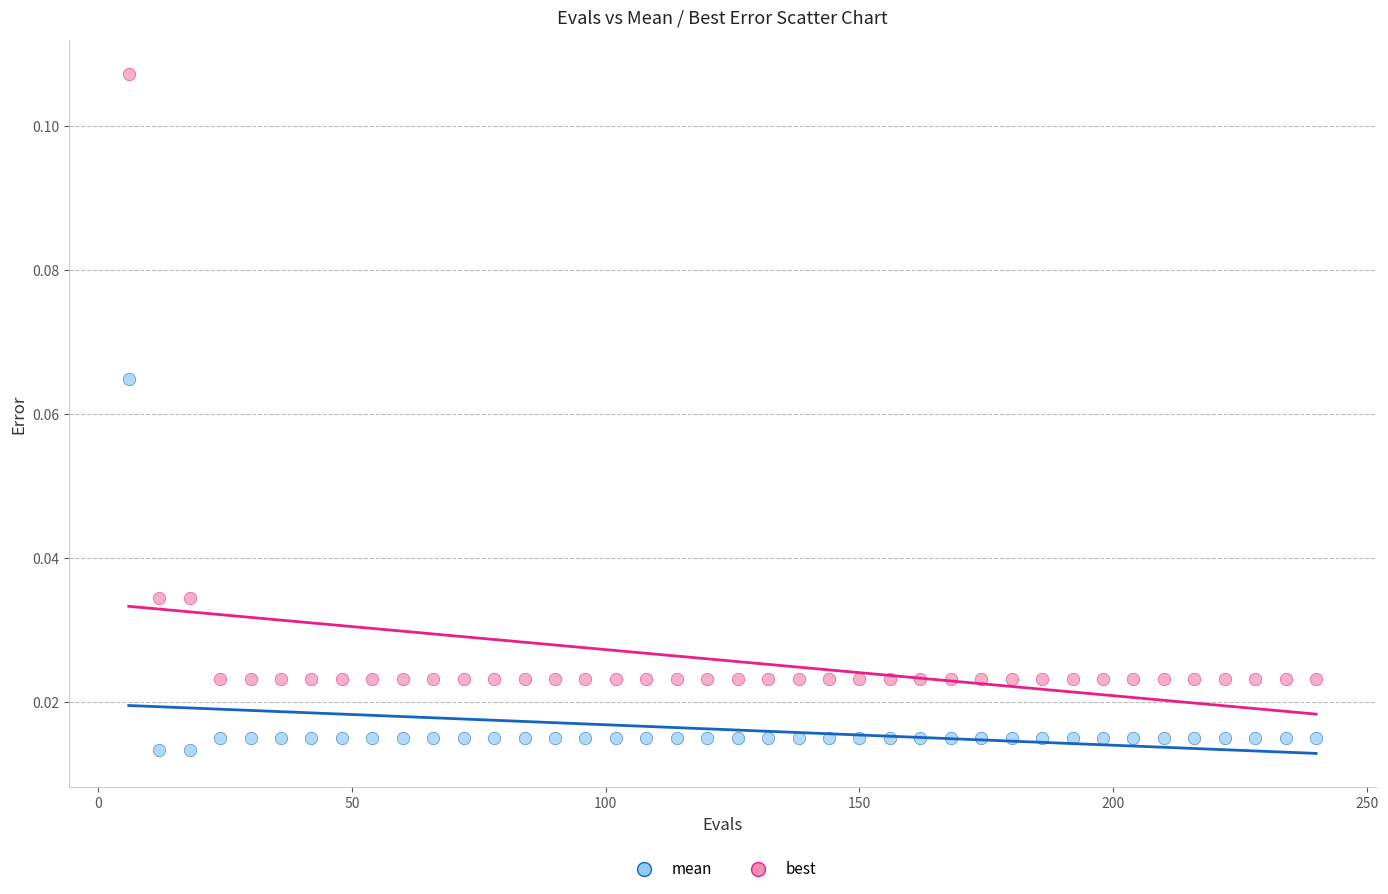

Which series has the largest Y range (max minus min)?

mean